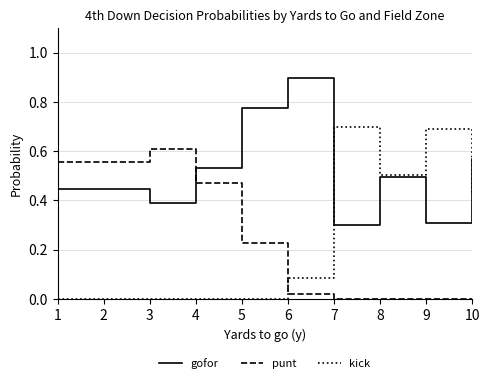

How many intersections are there between kick and punt?

1